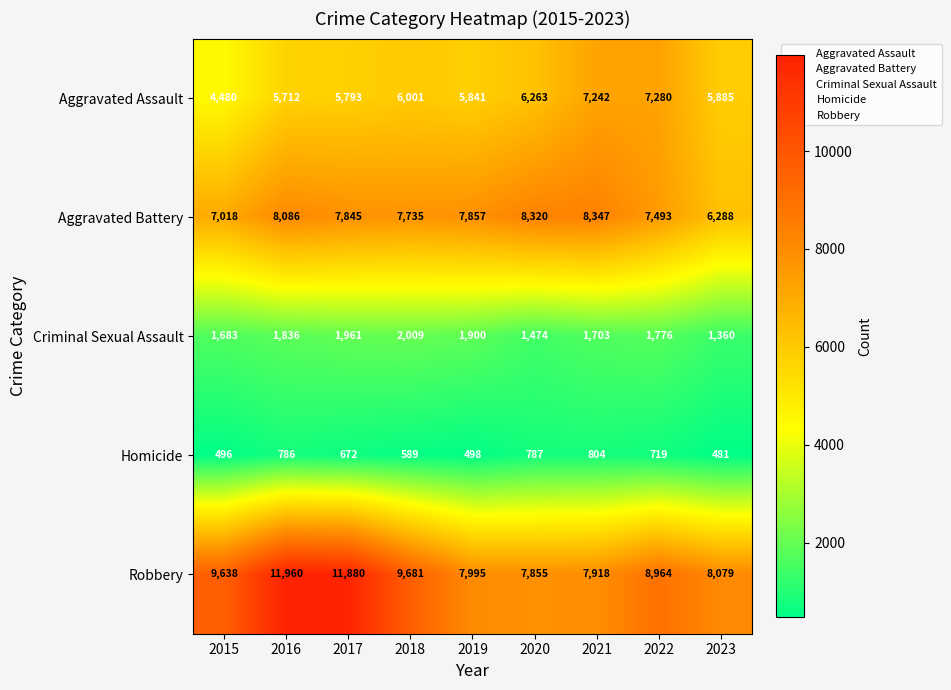

What is the spread (max minus min) of values at 2019?

7497